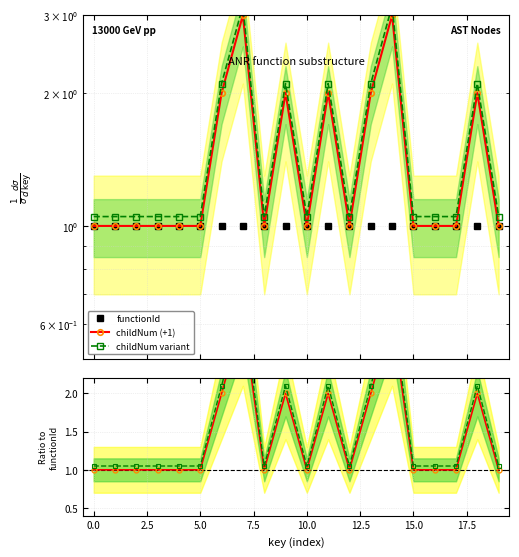

Which series has the largest range (max minus min)?

childNum variant